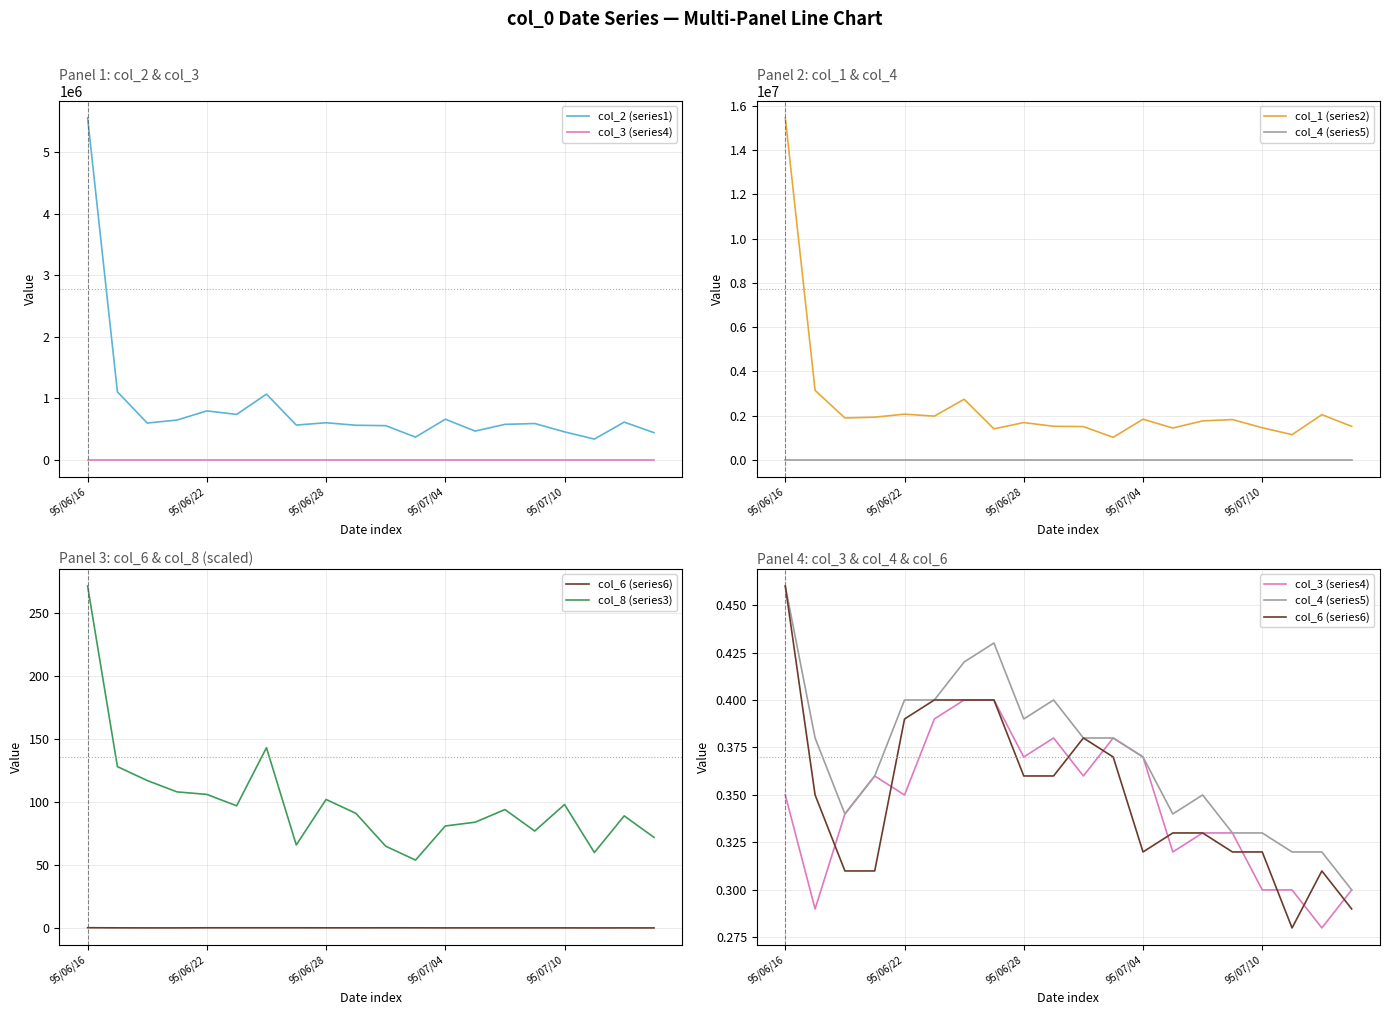

What is the difference between the maximum and second lowest values in the col_3 (series4) series?

0.1